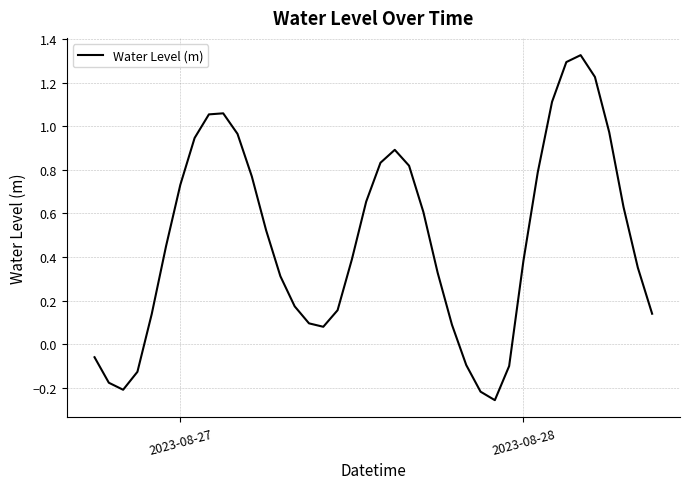

How many negative values are there?

8